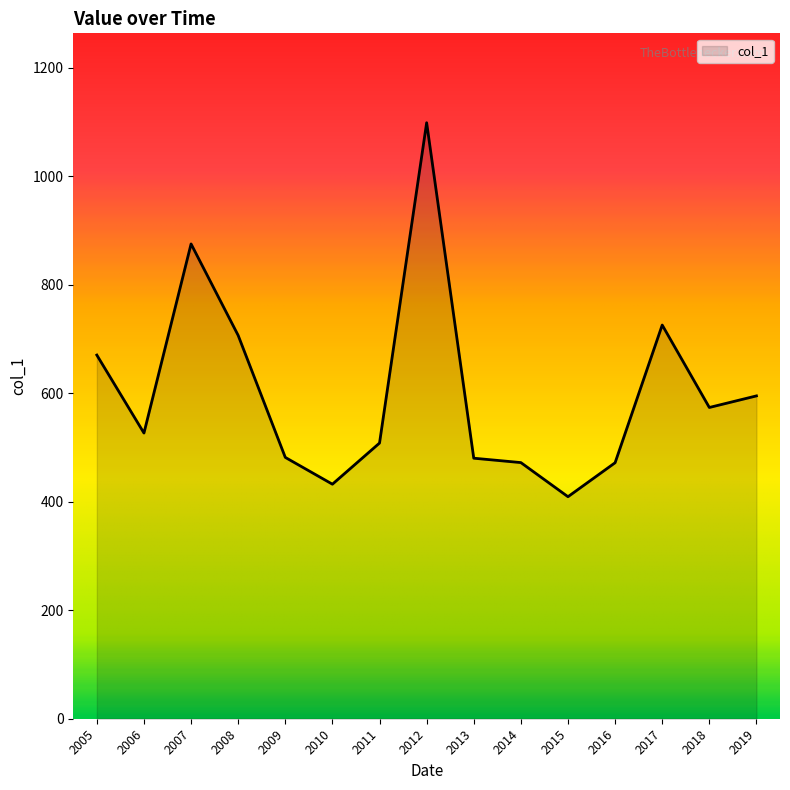

What is the smallest value displayed?

409.1